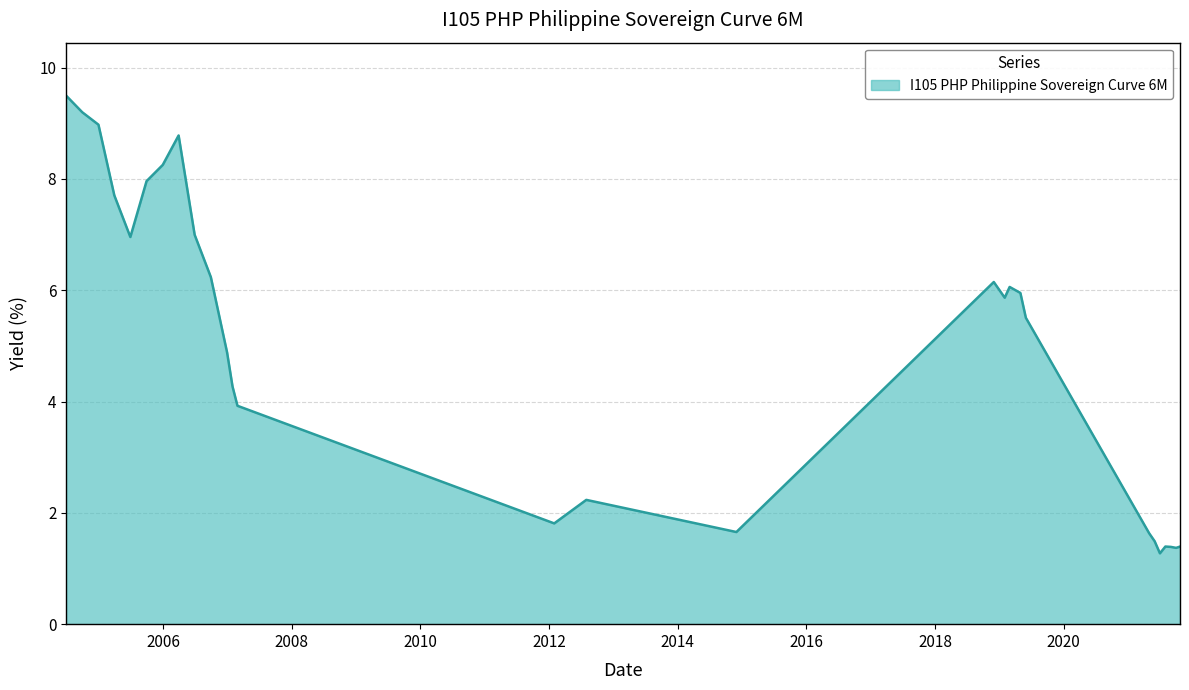

Does the chart display data point markers on the line(s)?

No